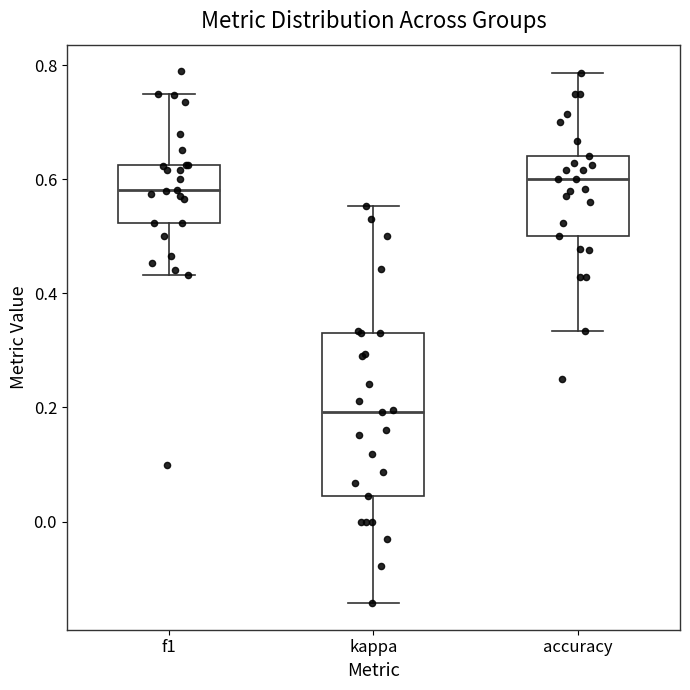

Where does the median line of the box for kappa sit on the y-axis? The values are not printed on the chart, so give them approximately, as read against the axis.

0.20